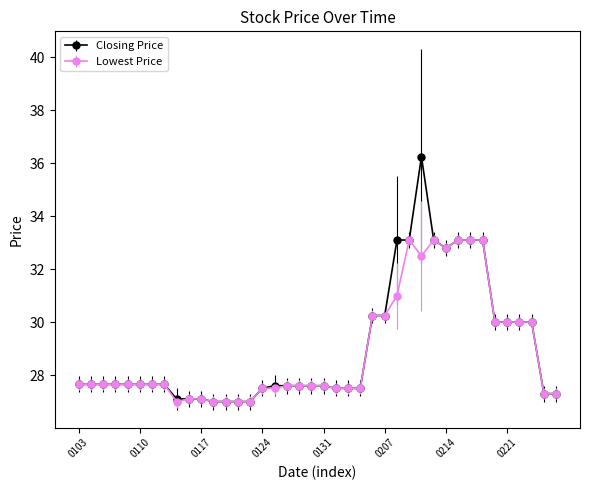

What are all the series names shown in the legend?

Closing Price, Lowest Price